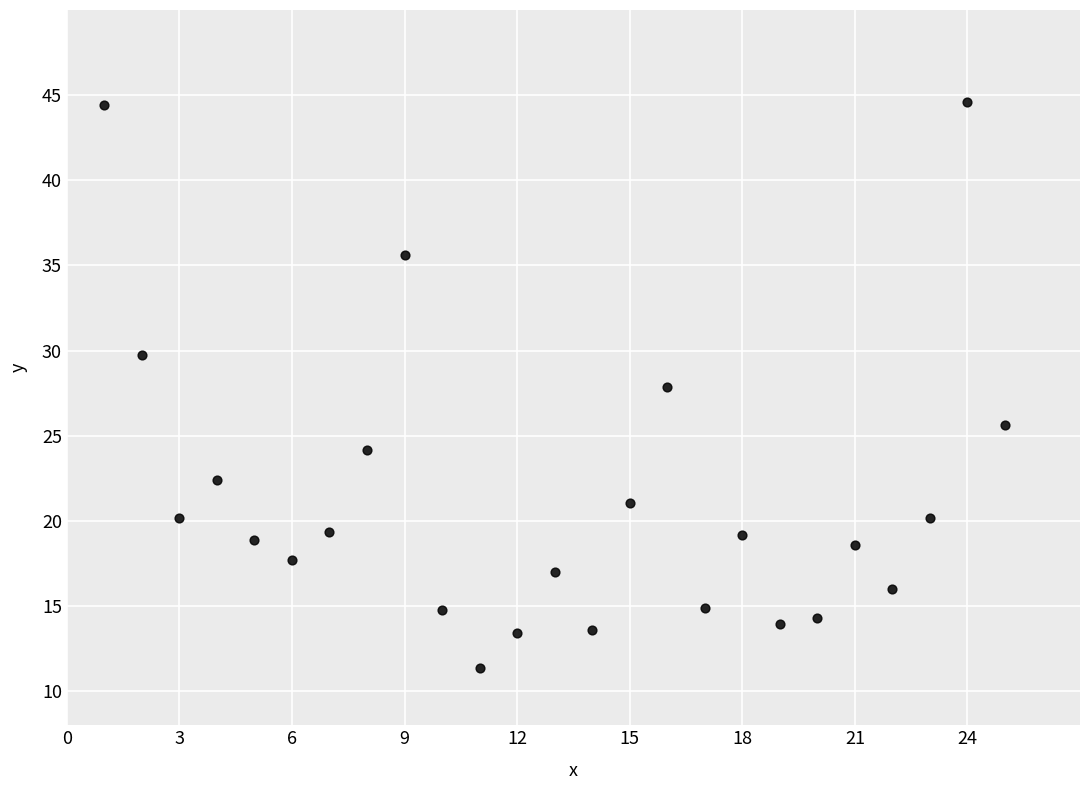

What Y value in the scatter plot is closest to 27?

27.9